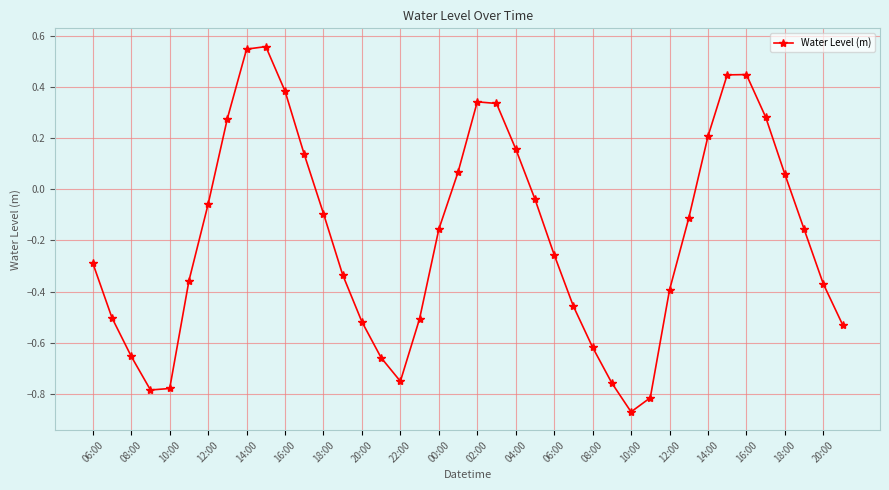

What is the sum of all values?

-7.6